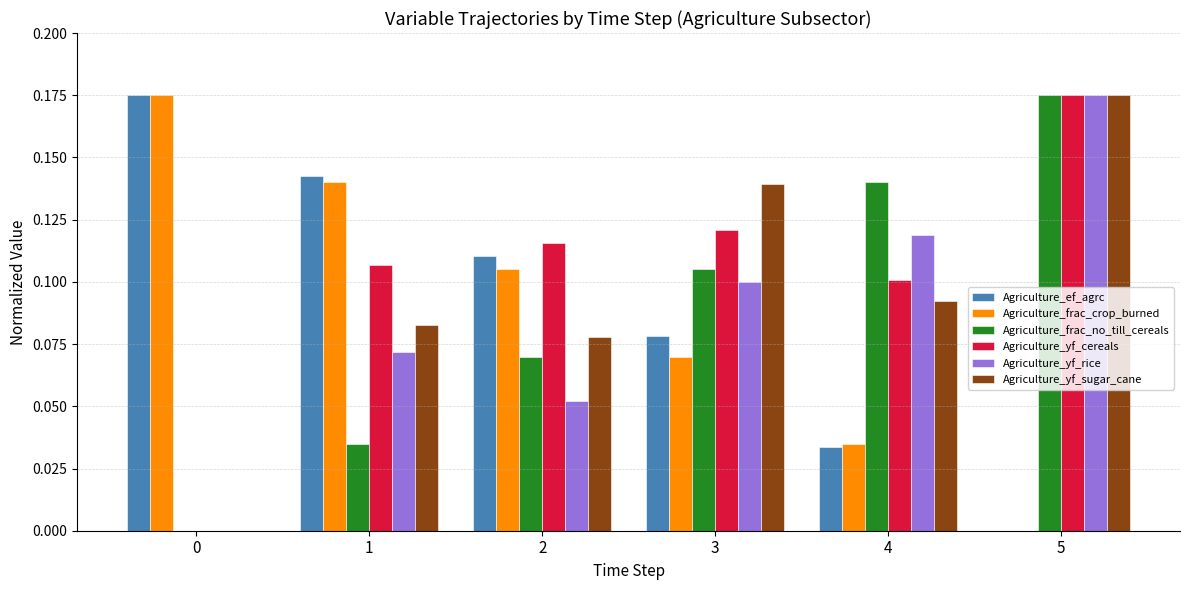

Which category has the highest value in the Agriculture_yf_cereals series?

5